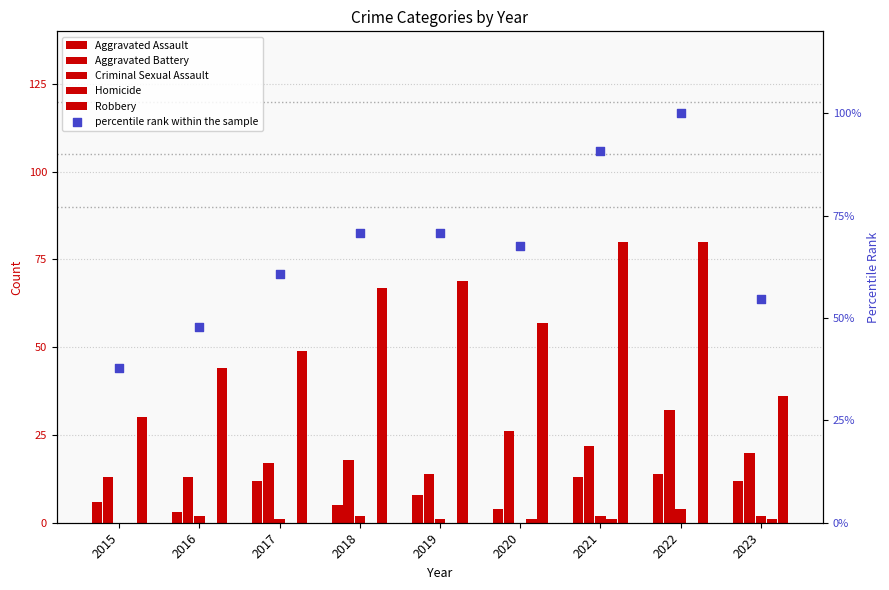

What are all the series names shown in the legend?

Aggravated Assault, Aggravated Battery, Criminal Sexual Assault, Homicide, Robbery, percentile rank within the sample